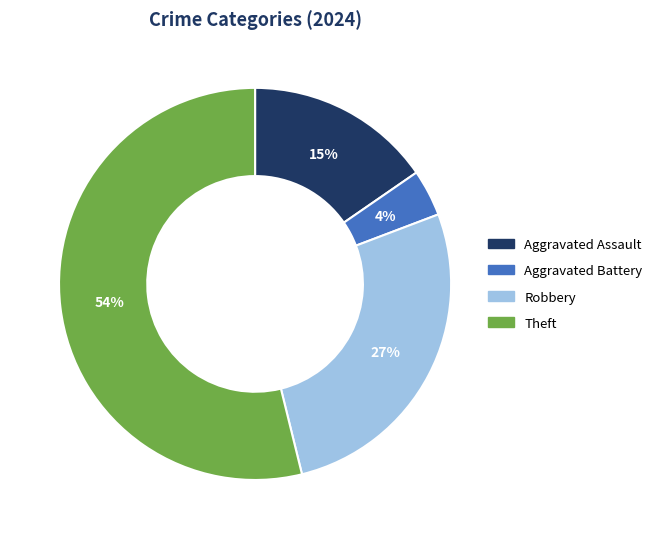

The Aggravated Battery slice represents 4% of the pie. True or false?

True